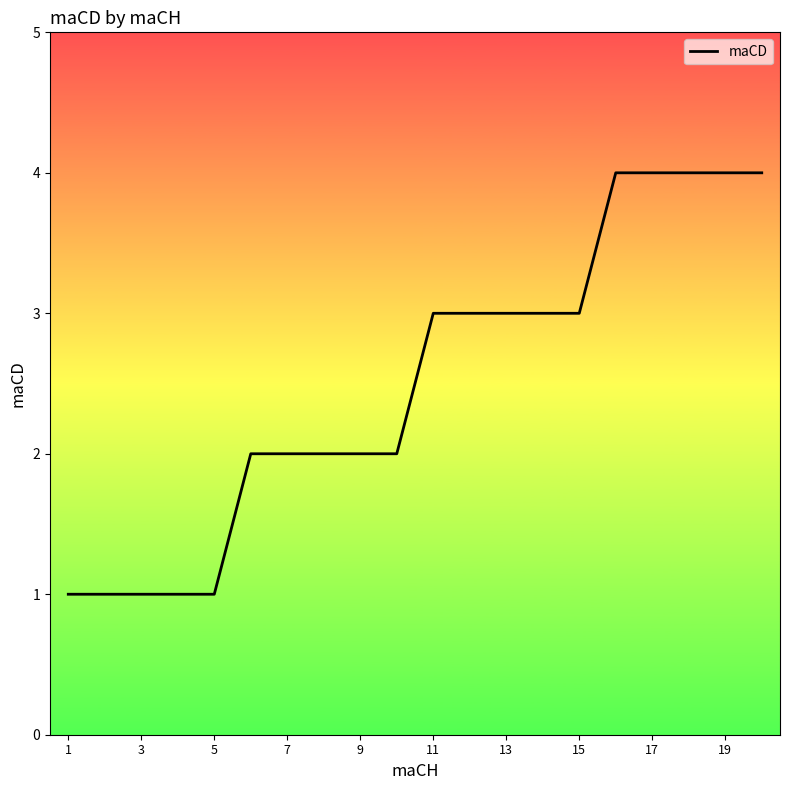

Reading left to right, list all the values displayed in this chart.

1	1	1	1	1	2	2	2	2	2	3	3	3	3	3	4	4	4	4	4